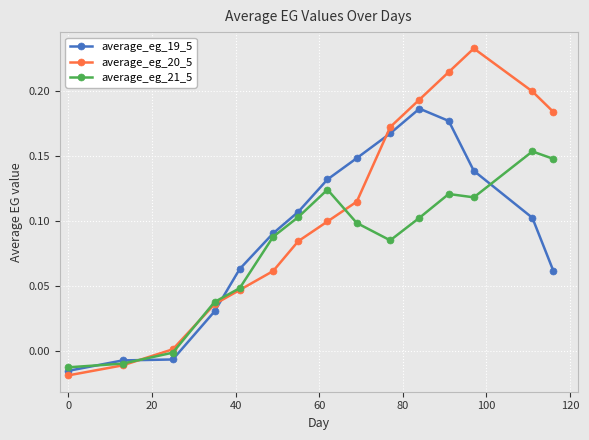

True or false: average_eg_20_5 has more than 1 points higher than both neighbors.

False